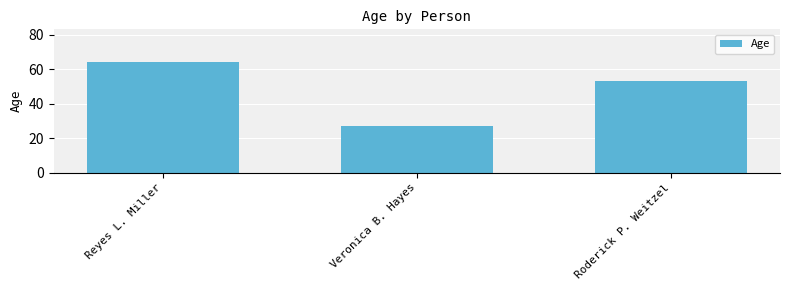

Reading left to right, transcribe all the data shown in this chart.

Reyes L. Miller=64	Veronica B. Hayes=27	Roderick P. Weitzel=53